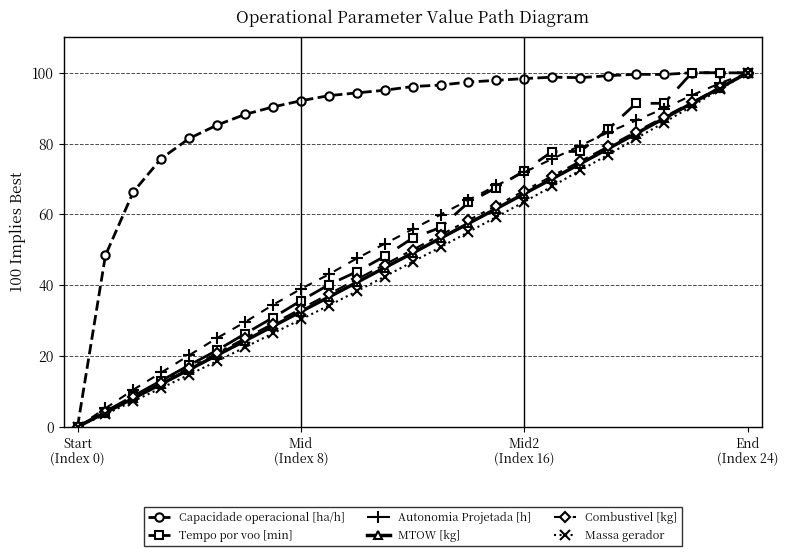

What are all the series names shown in the legend?

Capacidade operacional [ha/h], Tempo por voo [min], Autonomia Projetada [h], MTOW [kg], Combustivel [kg], Massa gerador